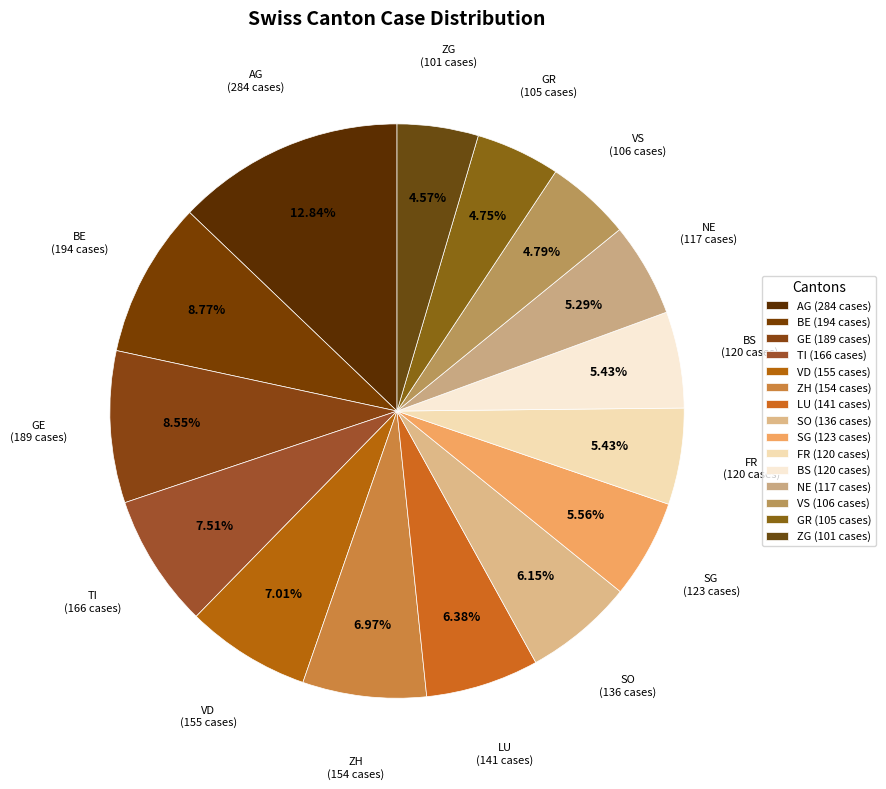

Is it true that SO is 20% of the pie?

False